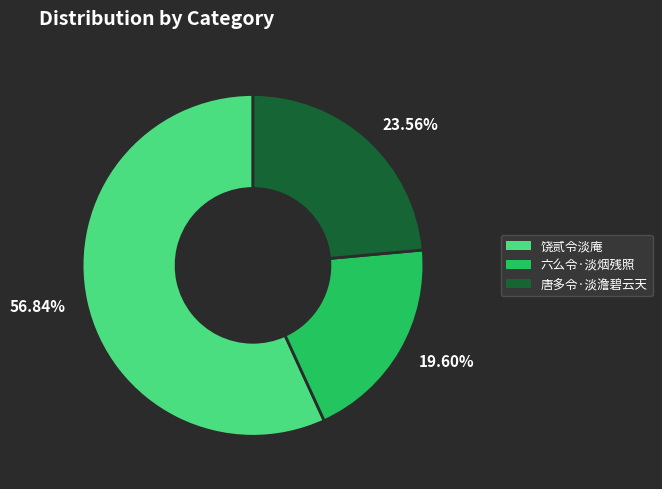

Which has a higher value, 六么令·淡烟残照 or 唐多令·淡澹碧云天?

唐多令·淡澹碧云天